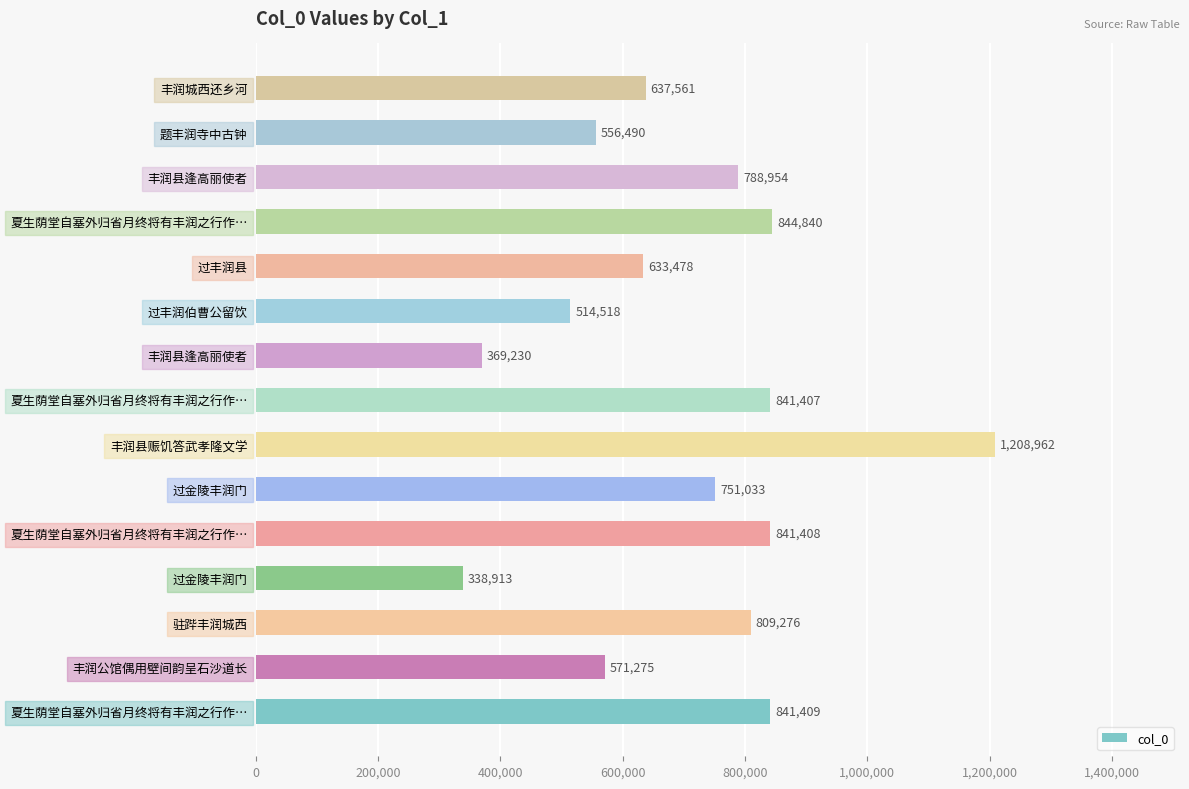

What is the sum of all values?

10548754